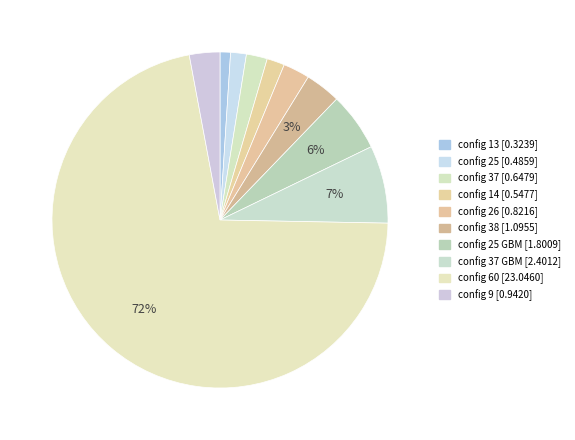

What is the majority slice?

config 60